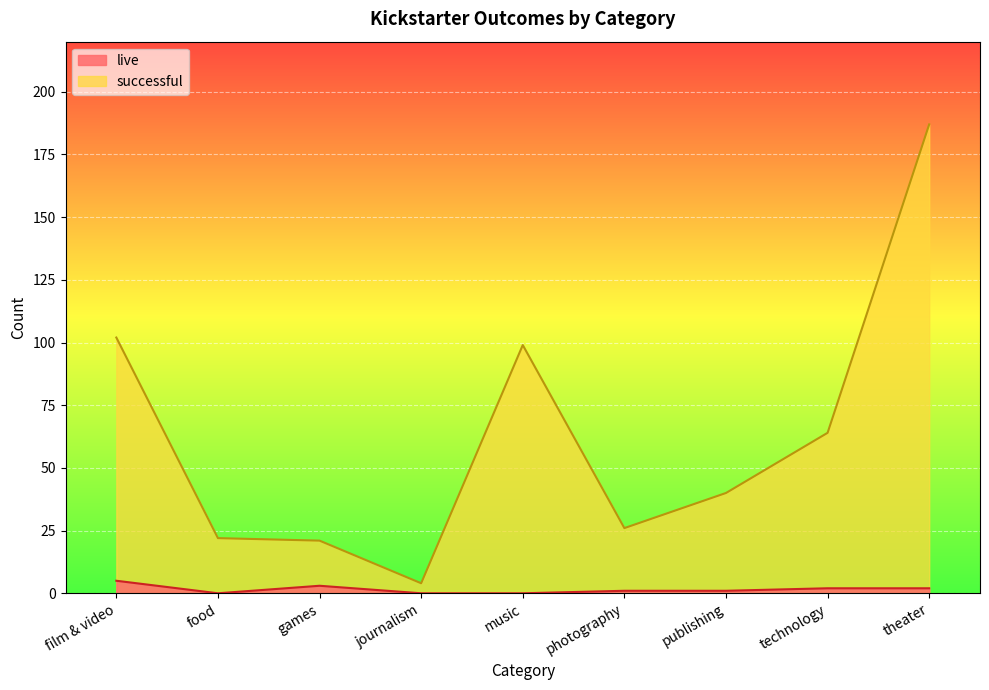

True or false: successful has a value of 147 at film & video.

False